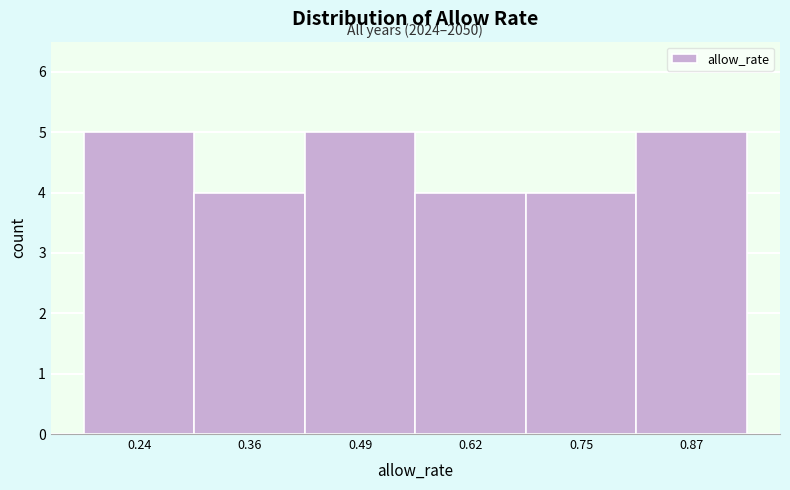

Reading left to right, transcribe all the data shown in this chart.

0.24=5	0.36=4	0.49=5	0.62=4	0.75=4	0.87=5